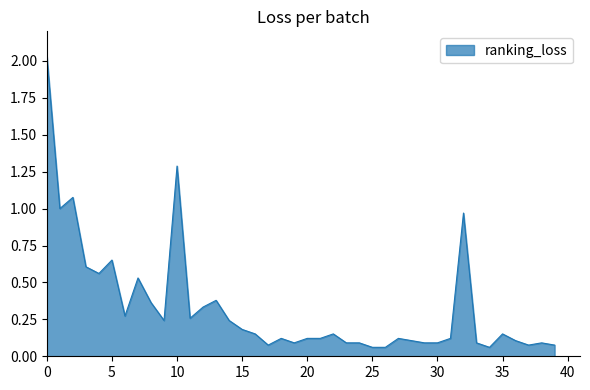

Rank the categories by value from highest to lowest.

0, 10, 2, 1, 32, 5, 3, 4, 7, 13, 8, 12, 6, 11, 9, 14, 15, 16, 22, 35, 18, 20, 21, 27, 31, 28, 36, 19, 23, 24, 29, 30, 33, 38, 17, 37, 39, 25, 26, 34